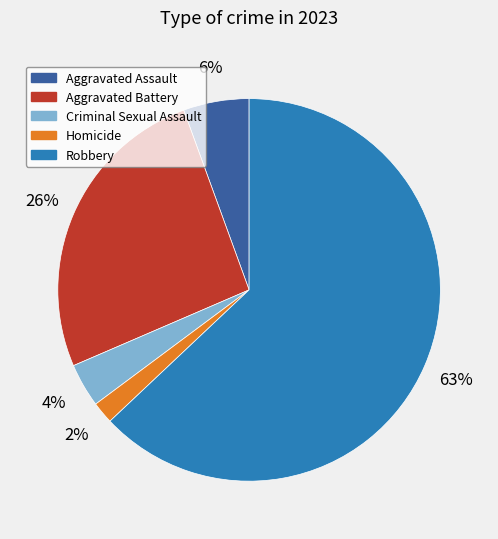

Rank the categories by value from highest to lowest.

Robbery, Aggravated Battery, Aggravated Assault, Criminal Sexual Assault, Homicide